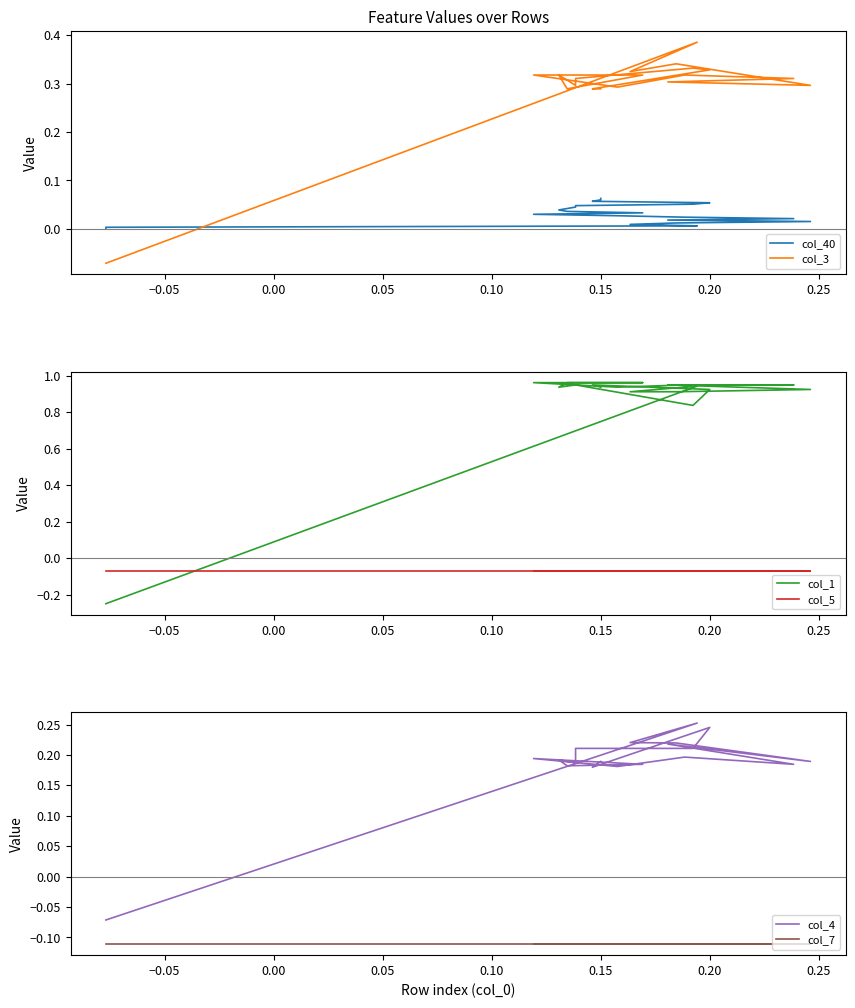

Is it true that col_5 equals -0.0 at 0.20?

False